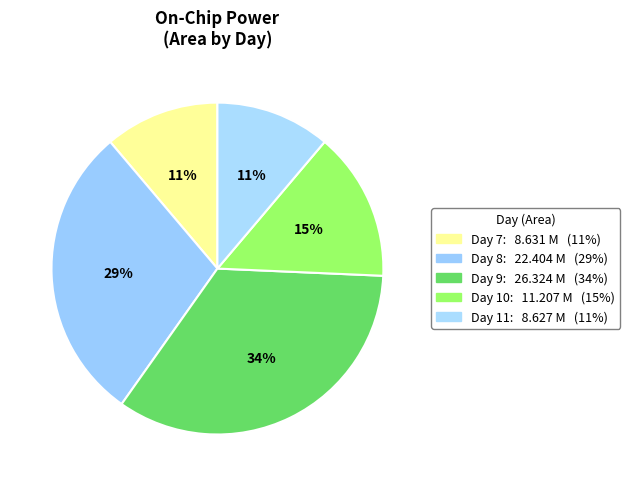

How many segments does this pie chart have?

5